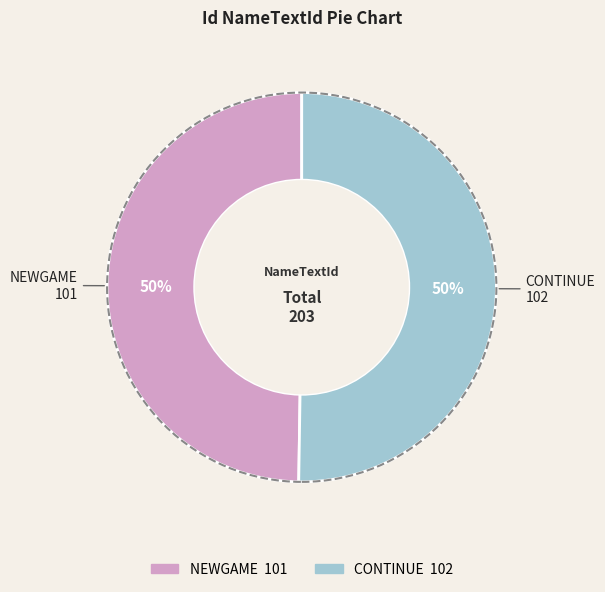

Count the number of slices in the pie.

2